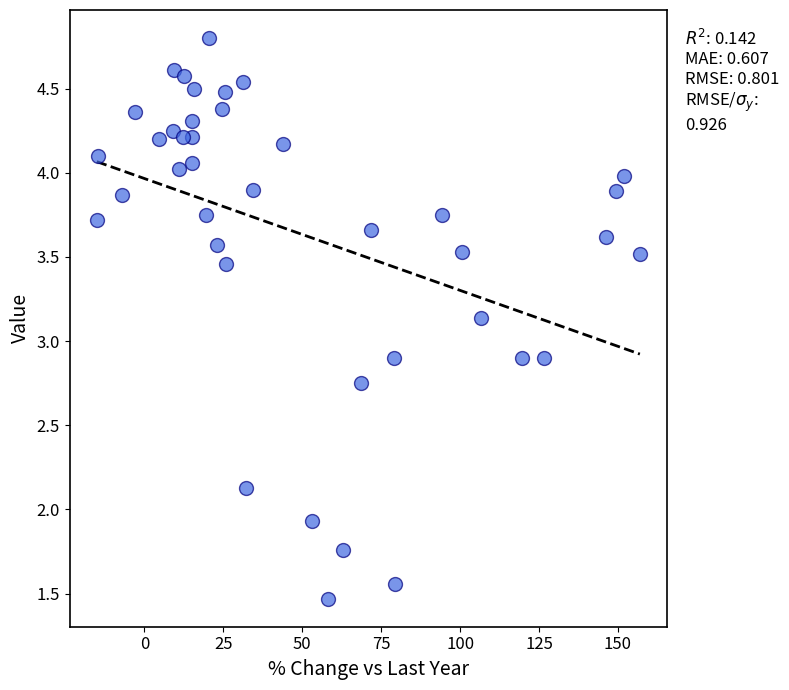

What is the range of Y values (max minus min)?

3.3